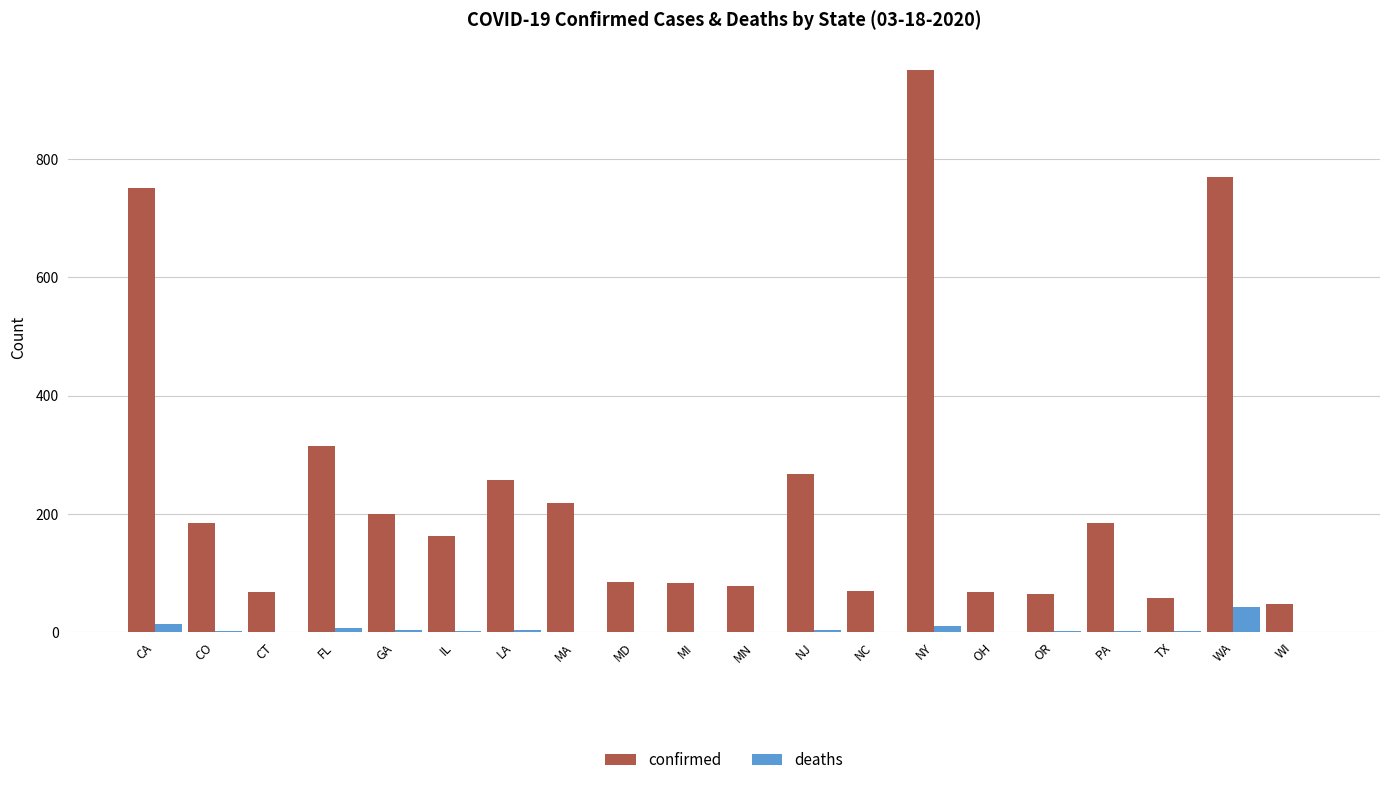

Is the value of confirmed at OH greater than the value of deaths at LA?

Yes